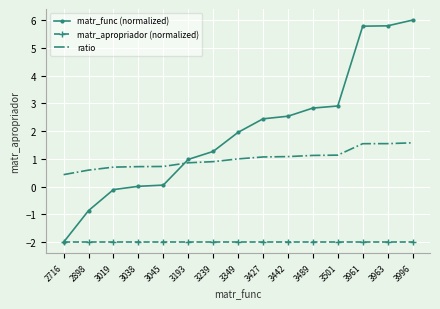

The value of matr_func (normalized) at 3427 is 0.6. True or false?

False